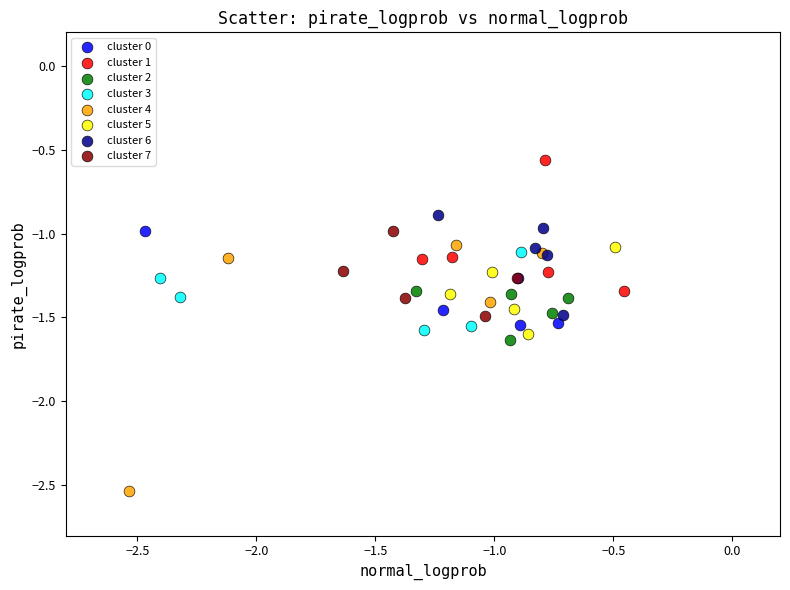

Which series contains the highest Y value?

cluster 1